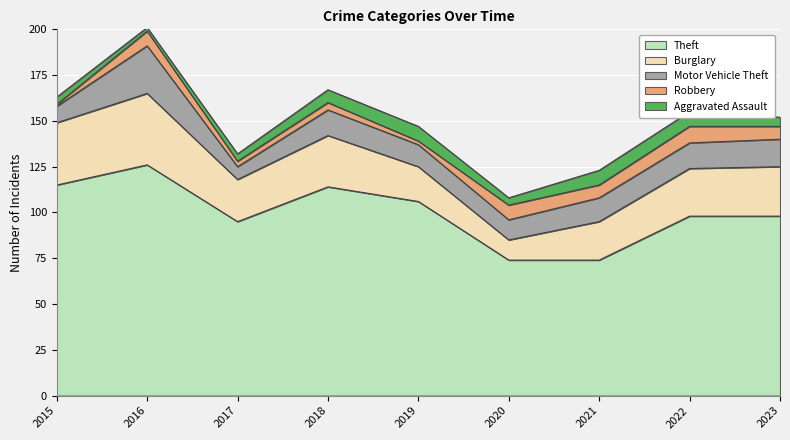

What is the average value of the Burglary series?

25